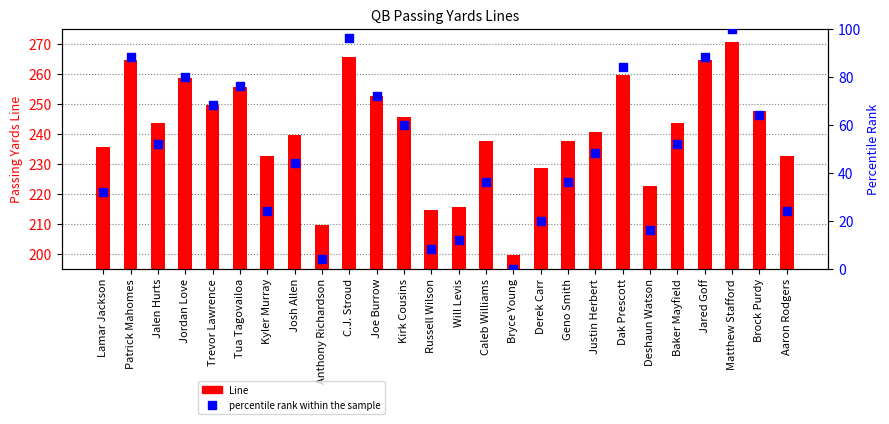

At which category is the sum across all series the highest?

Matthew Stafford